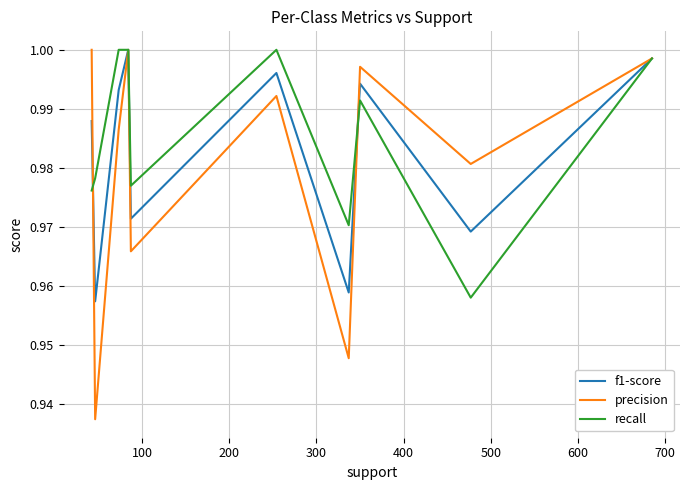

Which series has the largest total across all categories?

recall